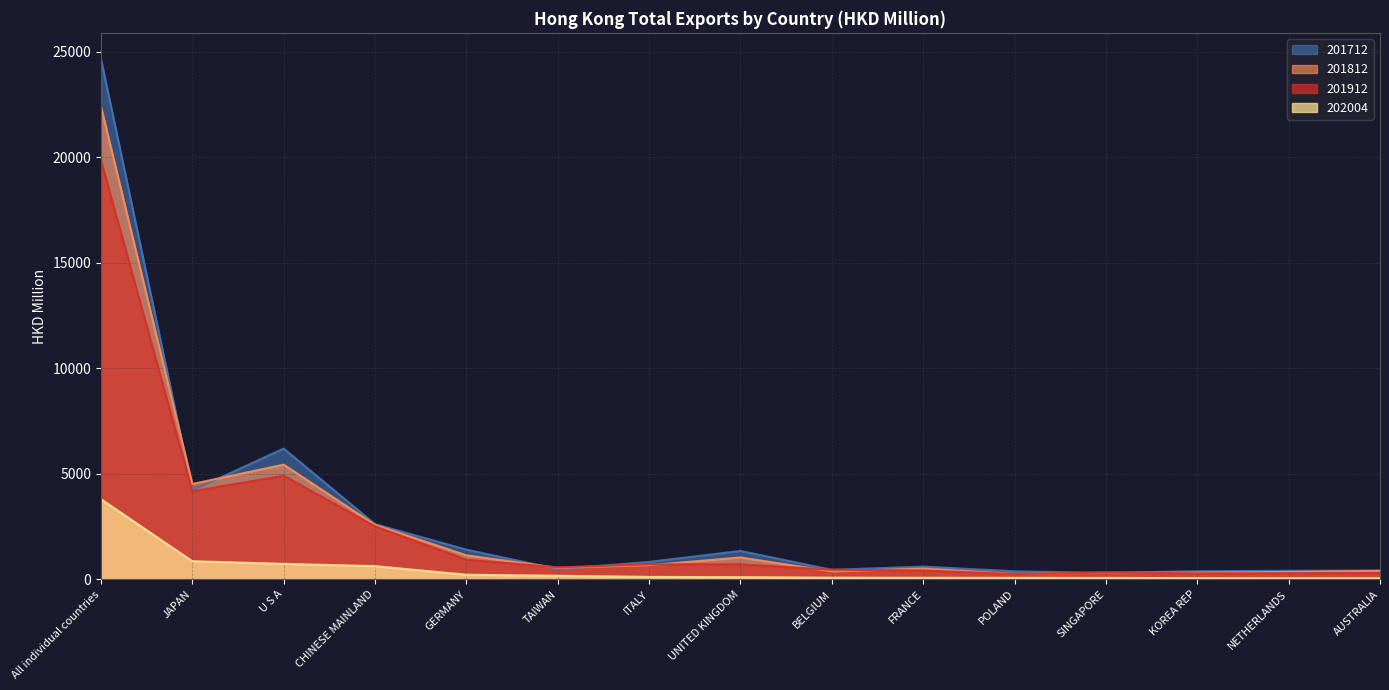

True or false: 202004 and 201812 intersect in this chart.

False